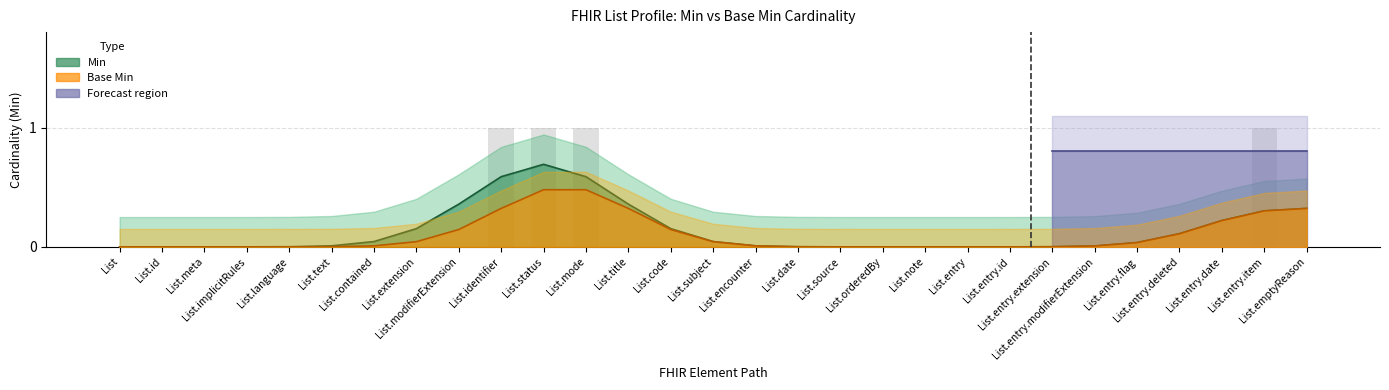

What is the label of the 4th bar from the left?

List.implicitRules